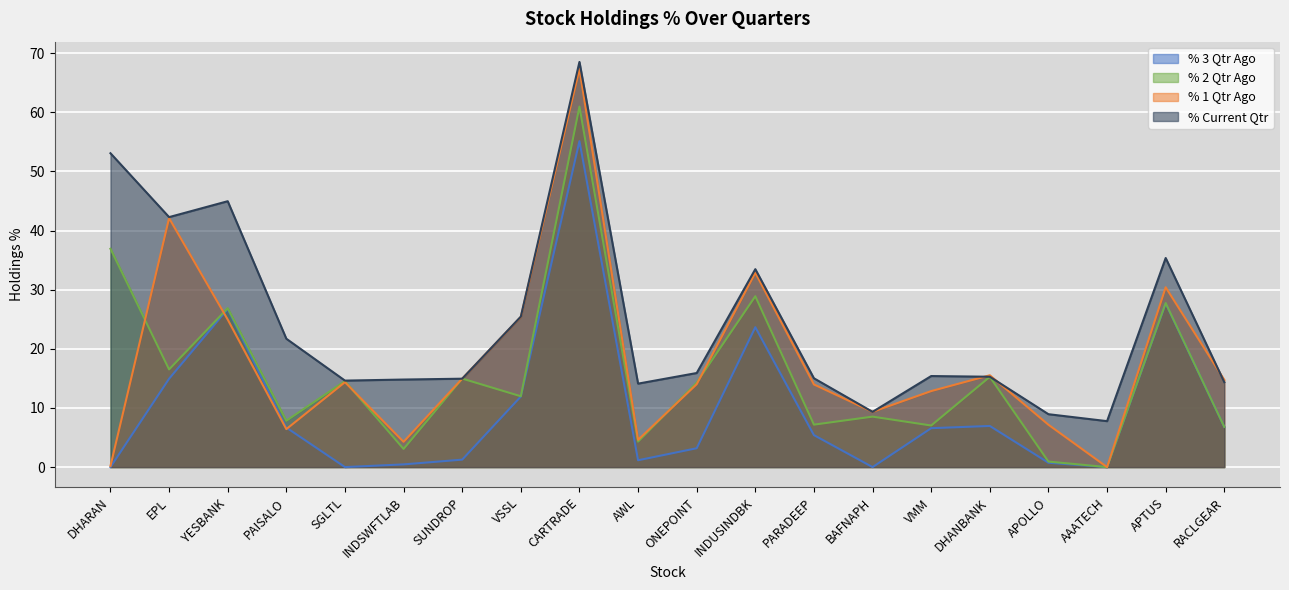

Rank the categories by % 2 Qtr Ago value from highest to lowest.

CARTRADE, DHARAN, INDUSINDBK, APTUS, YESBANK, EPL, DHANBANK, SUNDROP, SGLTL, ONEPOINT, VSSL, BAFNAPH, PAISALO, PARADEEP, VMM, RACLGEAR, AWL, INDSWFTLAB, APOLLO, AAATECH